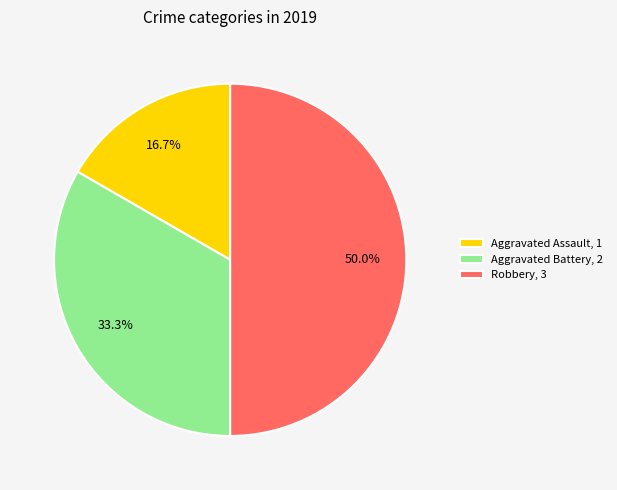

Which slice is the smallest?

Aggravated Assault